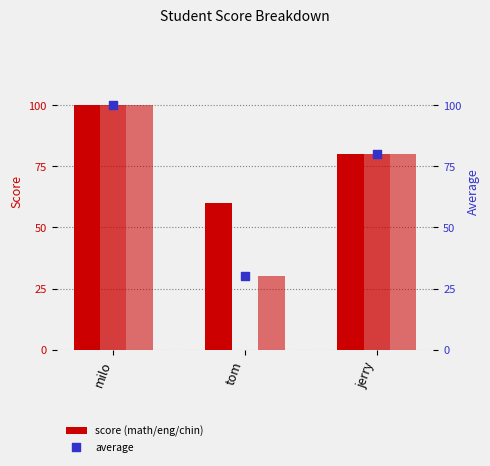

Which series reaches the minimum Y coordinate?

english